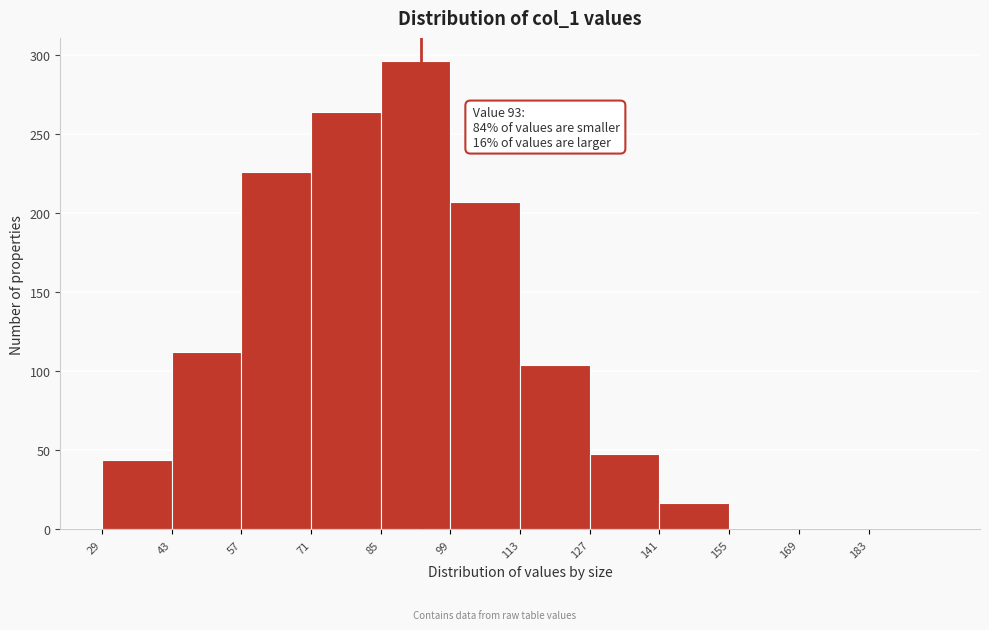

Which range on the x-axis has the tallest bar?

85 to 99